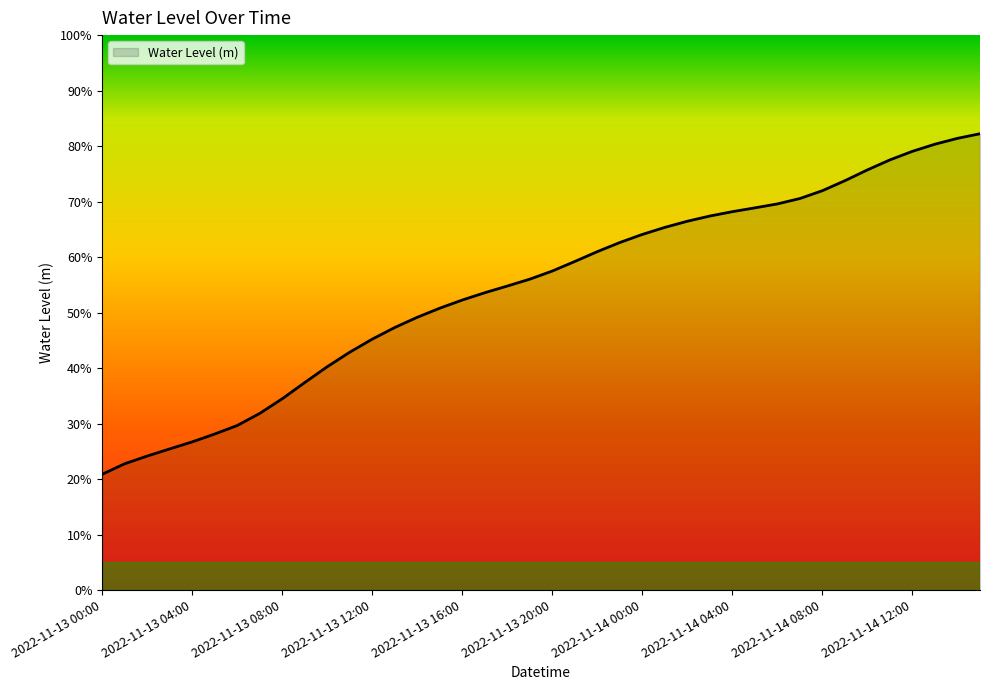

List the labels in order of value, smallest first.

2022-11-13 00:00, 2022-11-13 01:00, 2022-11-13 02:00, 2022-11-13 03:00, 2022-11-13 04:00, 2022-11-13 05:00, 2022-11-13 06:00, 2022-11-13 07:00, 2022-11-13 08:00, 2022-11-13 09:00, 2022-11-13 10:00, 2022-11-13 11:00, 2022-11-13 12:00, 2022-11-13 13:00, 2022-11-13 14:00, 2022-11-13 15:00, 2022-11-13 16:00, 2022-11-13 17:00, 2022-11-13 18:00, 2022-11-13 19:00, 2022-11-13 20:00, 2022-11-13 21:00, 2022-11-13 22:00, 2022-11-13 23:00, 2022-11-14 00:00, 2022-11-14 01:00, 2022-11-14 02:00, 2022-11-14 03:00, 2022-11-14 04:00, 2022-11-14 05:00, 2022-11-14 06:00, 2022-11-14 07:00, 2022-11-14 08:00, 2022-11-14 09:00, 2022-11-14 10:00, 2022-11-14 11:00, 2022-11-14 12:00, 2022-11-14 13:00, 2022-11-14 14:00, 2022-11-14 15:00